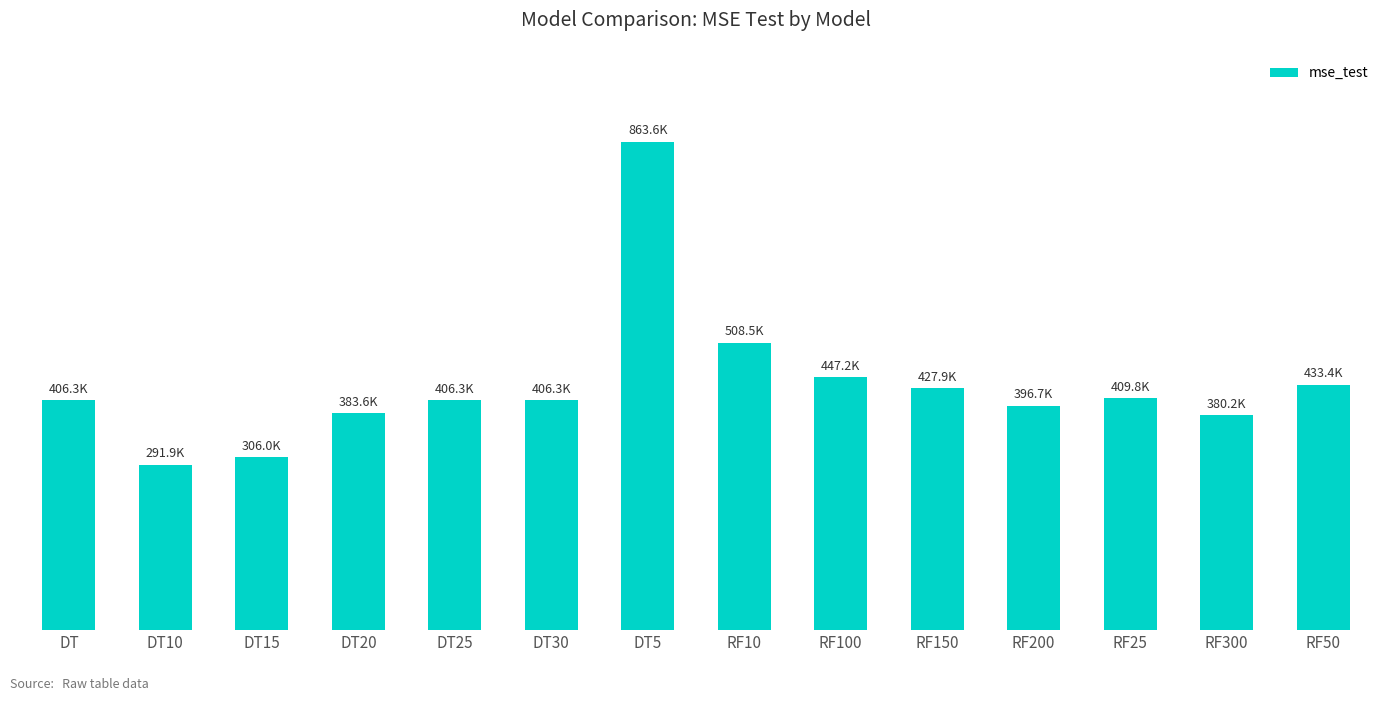

The value at DT25 is 205636.7. True or false?

False